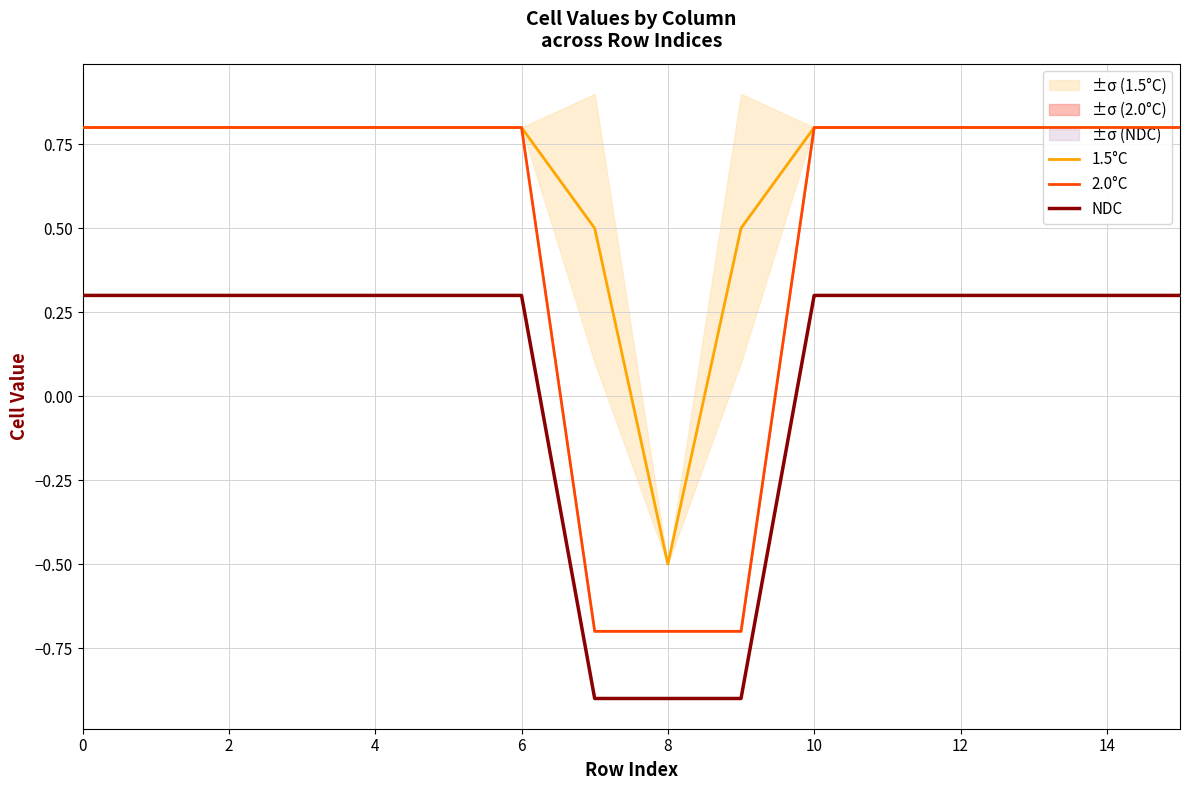

Is this an area chart (filled region under the line)?

No